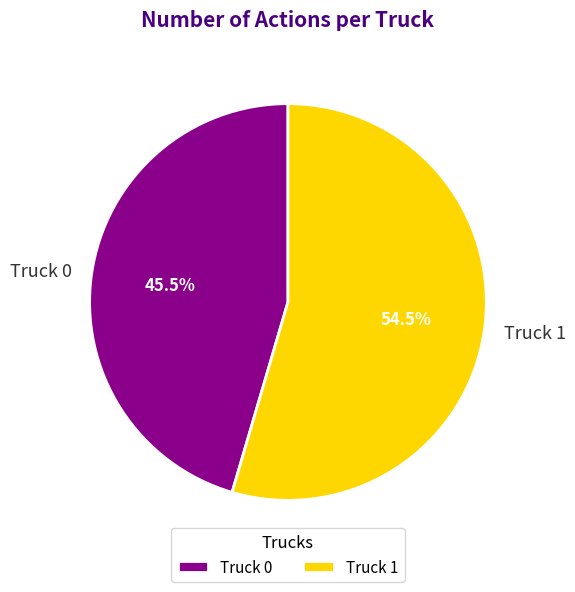

What is the smallest slice in the pie chart?

Truck 0